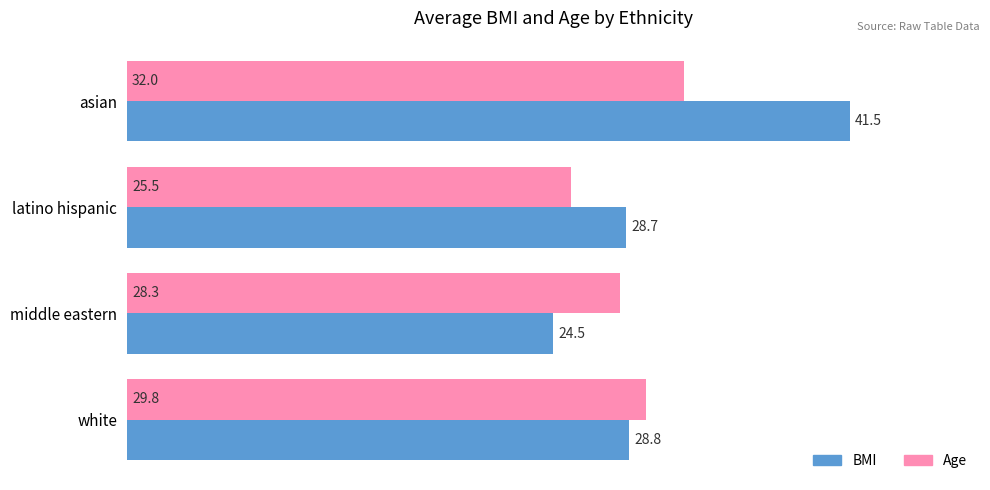

The Age series shows 32.0 at asian. True or false?

True